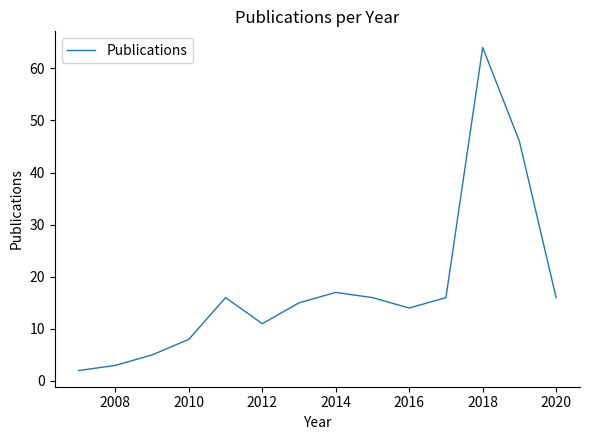

What is the maximum value shown in the chart?

64